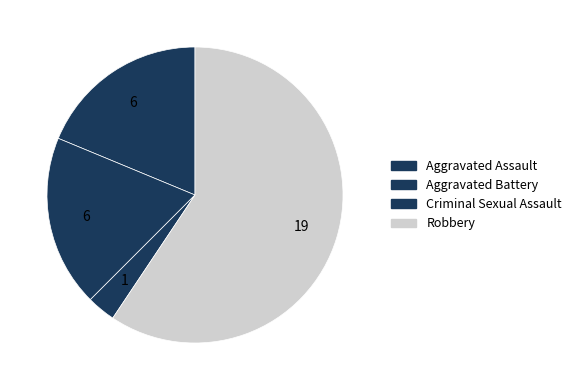

What is the largest slice in the pie chart?

Robbery